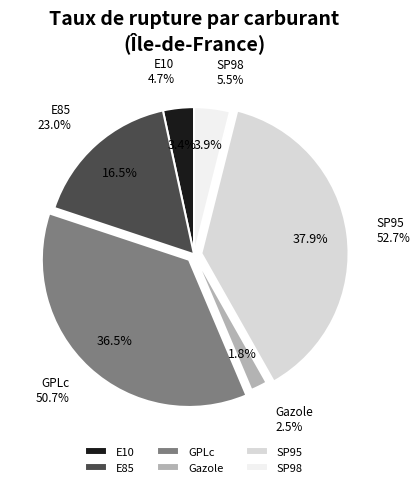

Do SP98 and E10 together represent more than half of the pie?

No